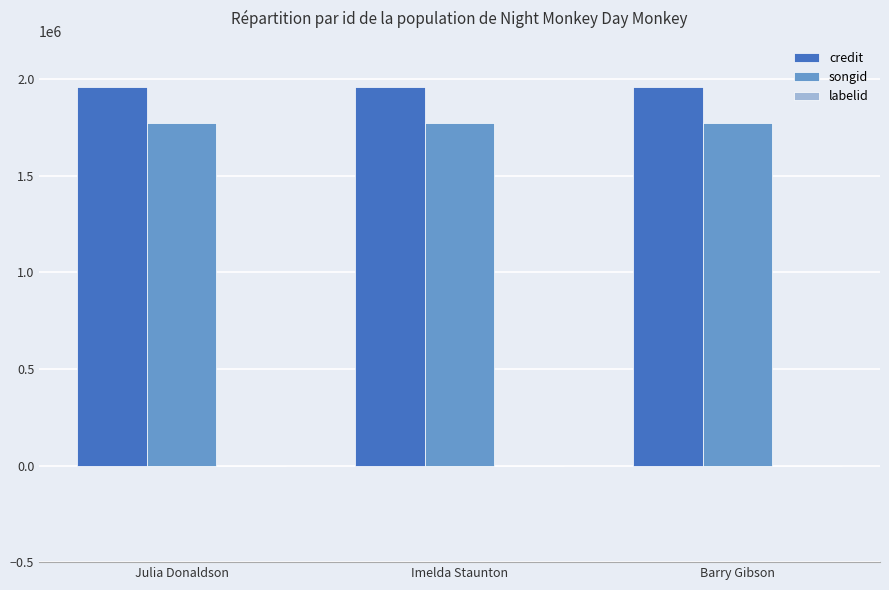

The value of credit at Julia Donaldson is 3196059. True or false?

False